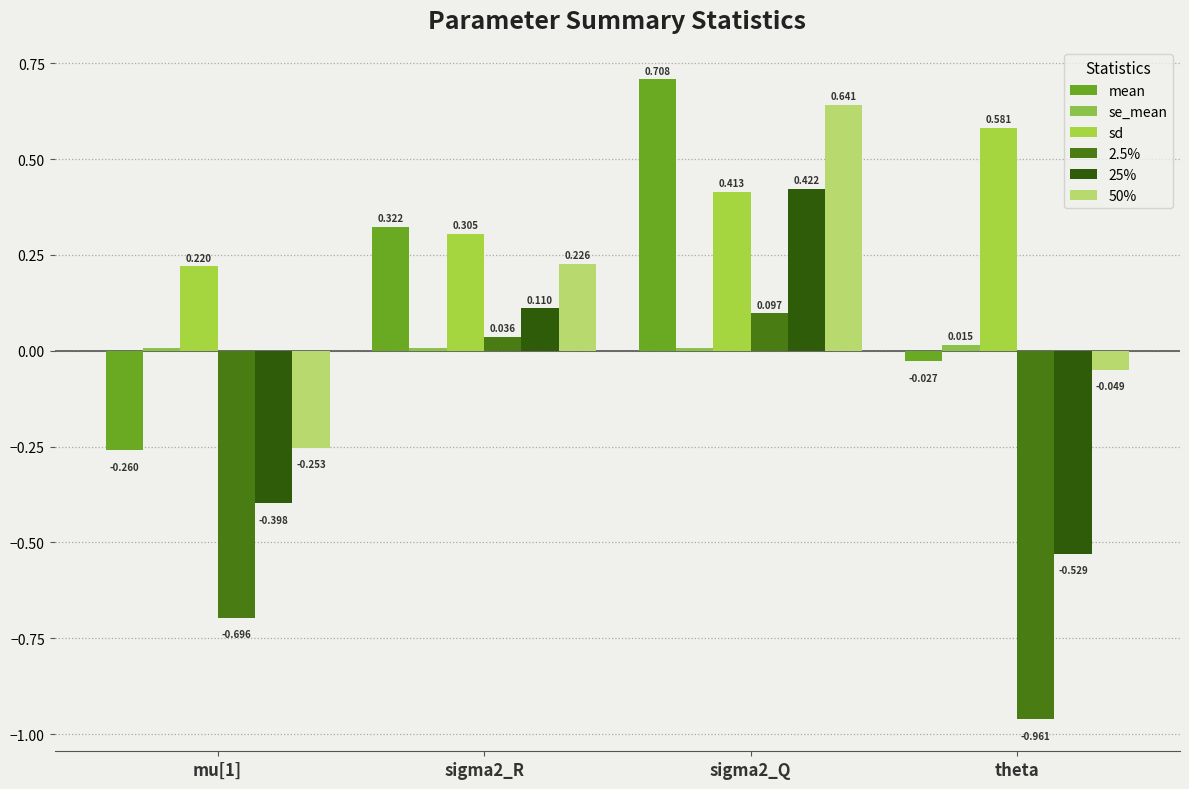

Reading left to right, list all the values displayed in this chart.

mean: -0.3	0.3	0.7	-0.0
se_mean: 0.0	0.0	0.0	0.0
sd: 0.2	0.3	0.4	0.6
2.5%: -0.7	0.0	0.1	-1.0
25%: -0.4	0.1	0.4	-0.5
50%: -0.3	0.2	0.6	-0.0